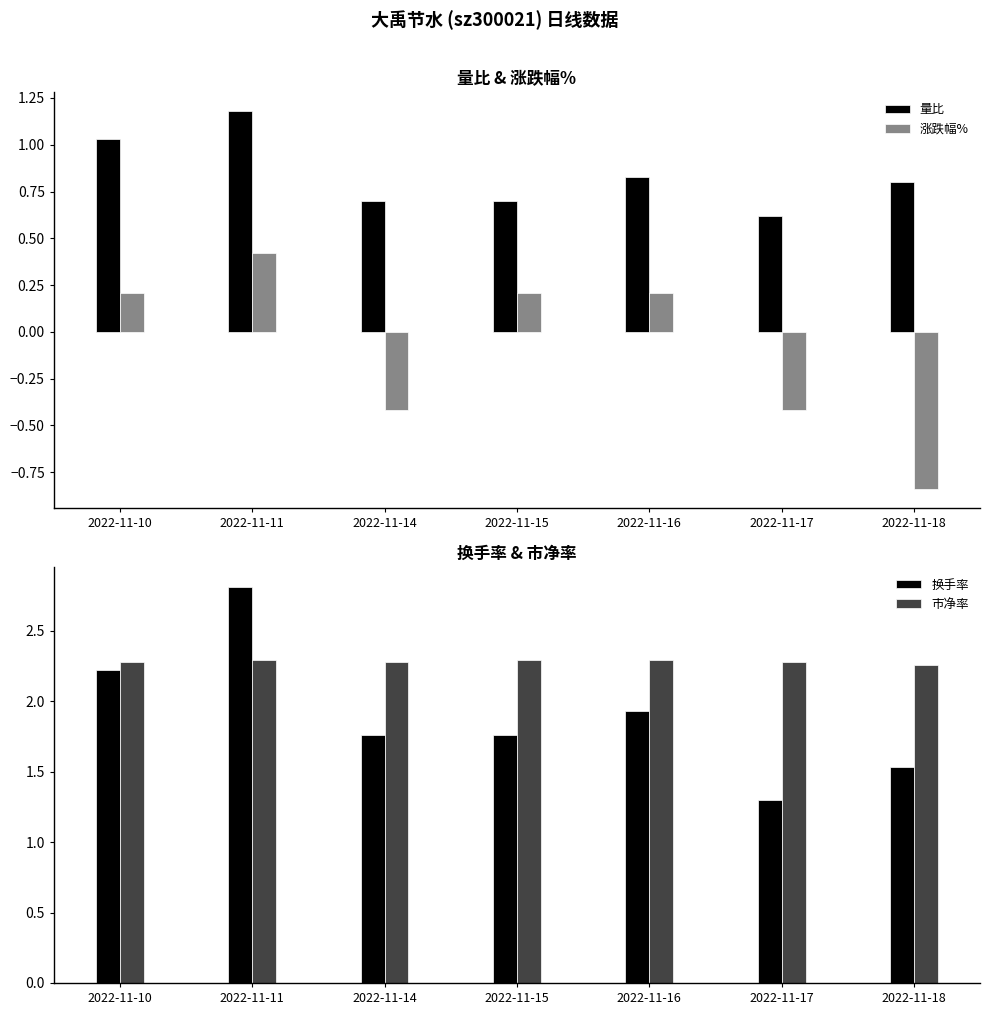

The value of 量比 at 2022-11-15 is 0.7. True or false?

True